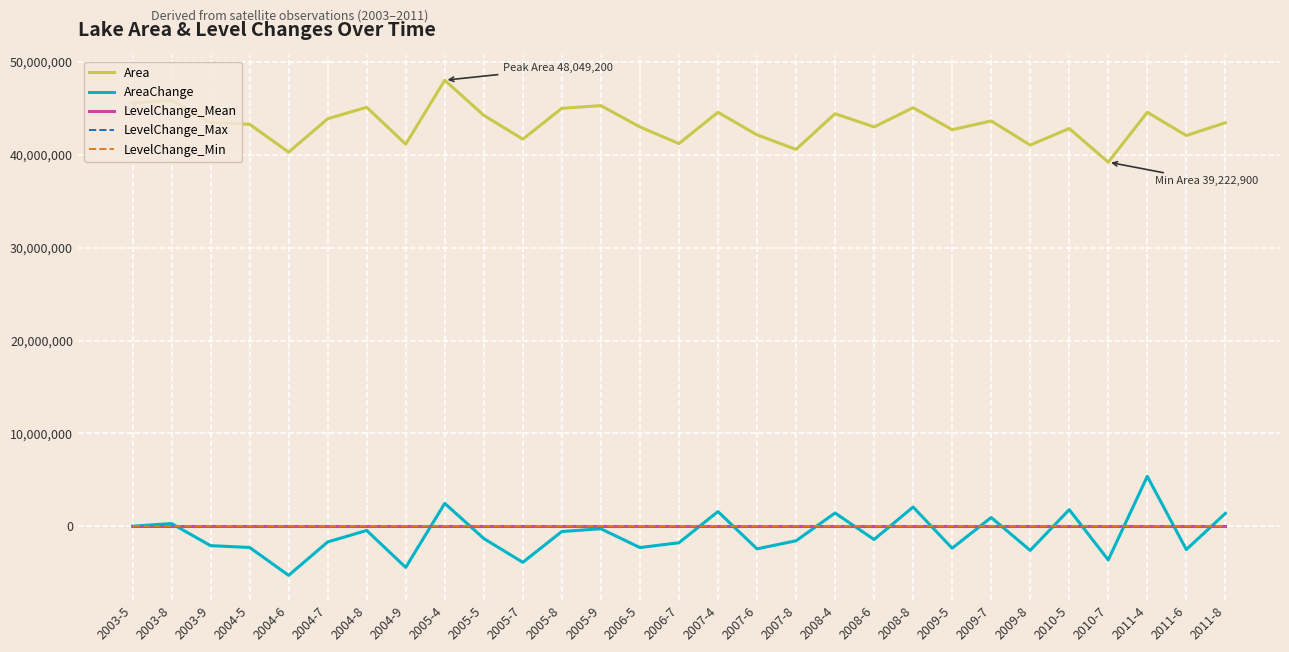

True or false: AreaChange and LevelChange_Mean intersect in this chart.

True